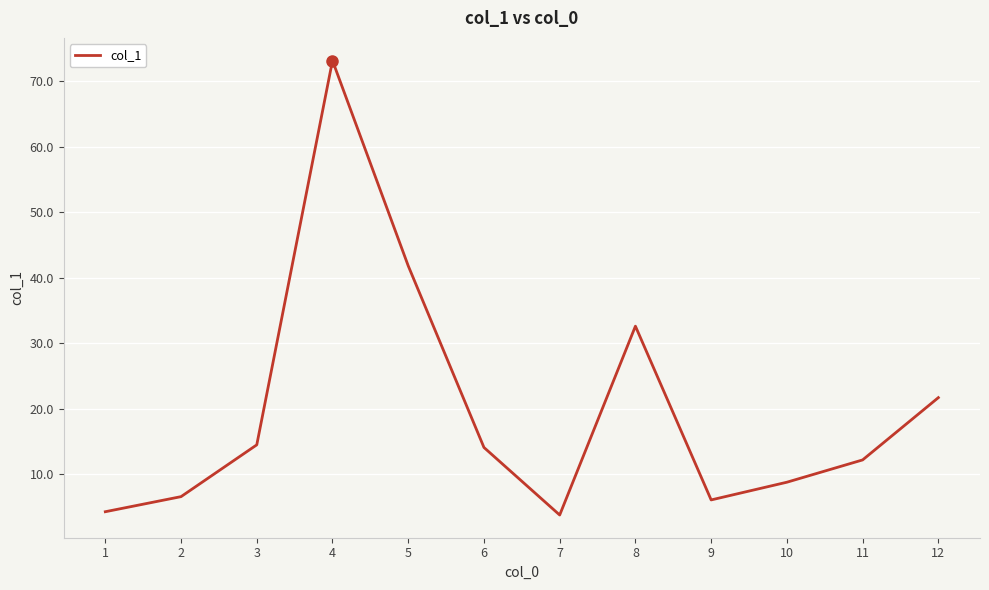

What is the difference between the maximum and minimum values?

69.3